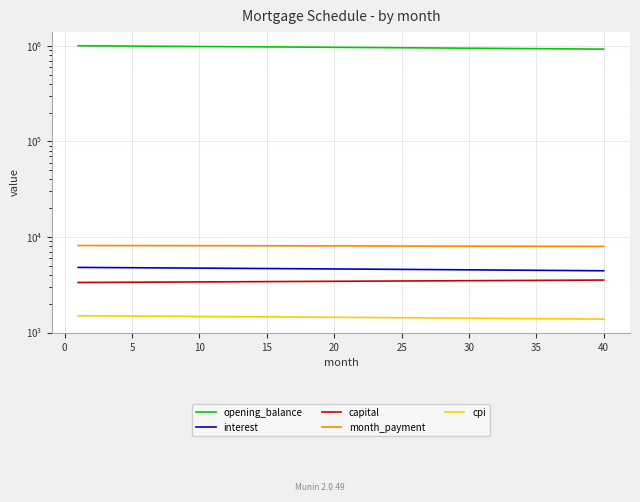

At which category does the chart reach its minimum across all series?

40